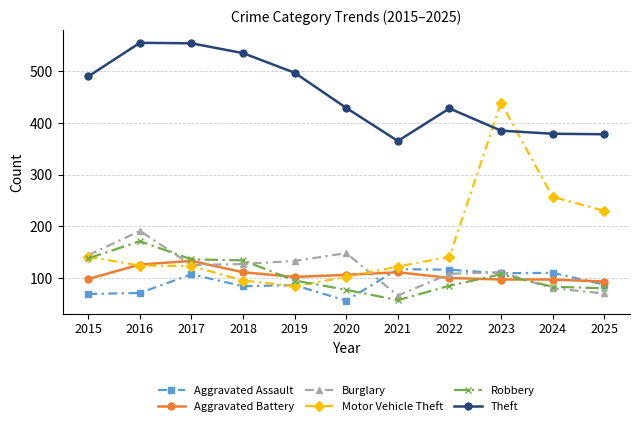

What is the average value of the Aggravated Assault series?

92